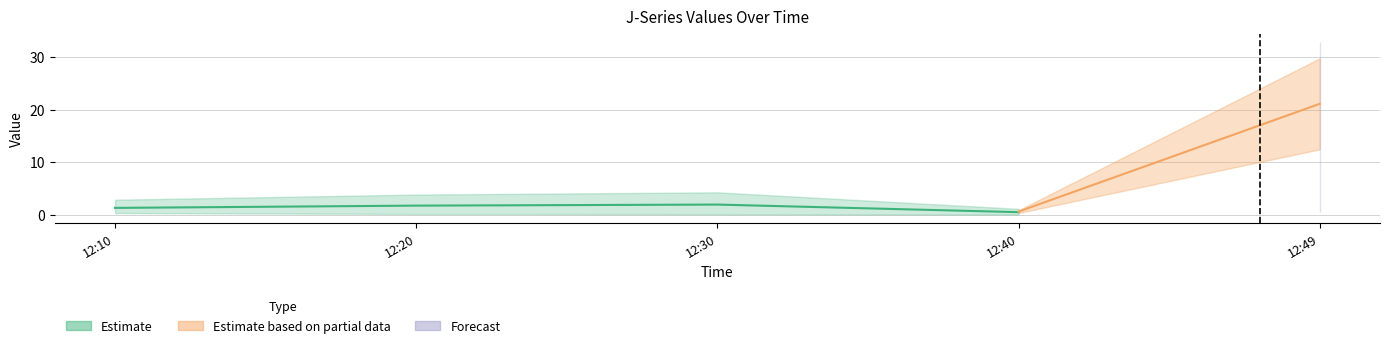

At how many categories does at least one series exceed 25?

1